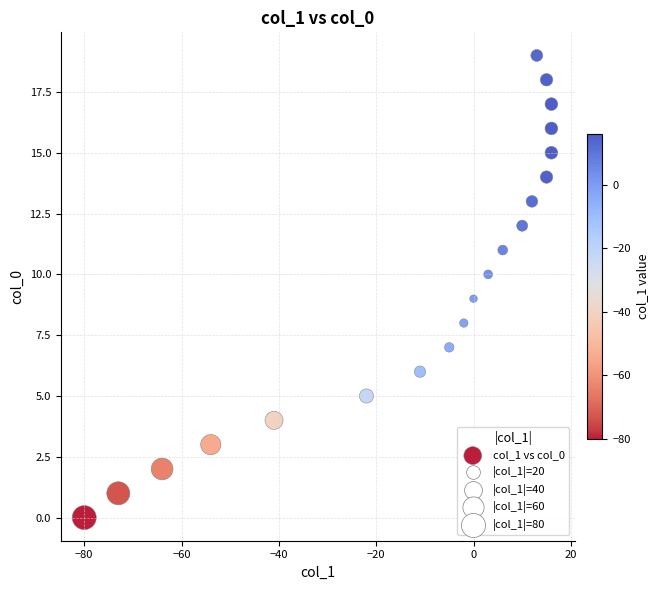

What is the range of Y values (max minus min)?

19